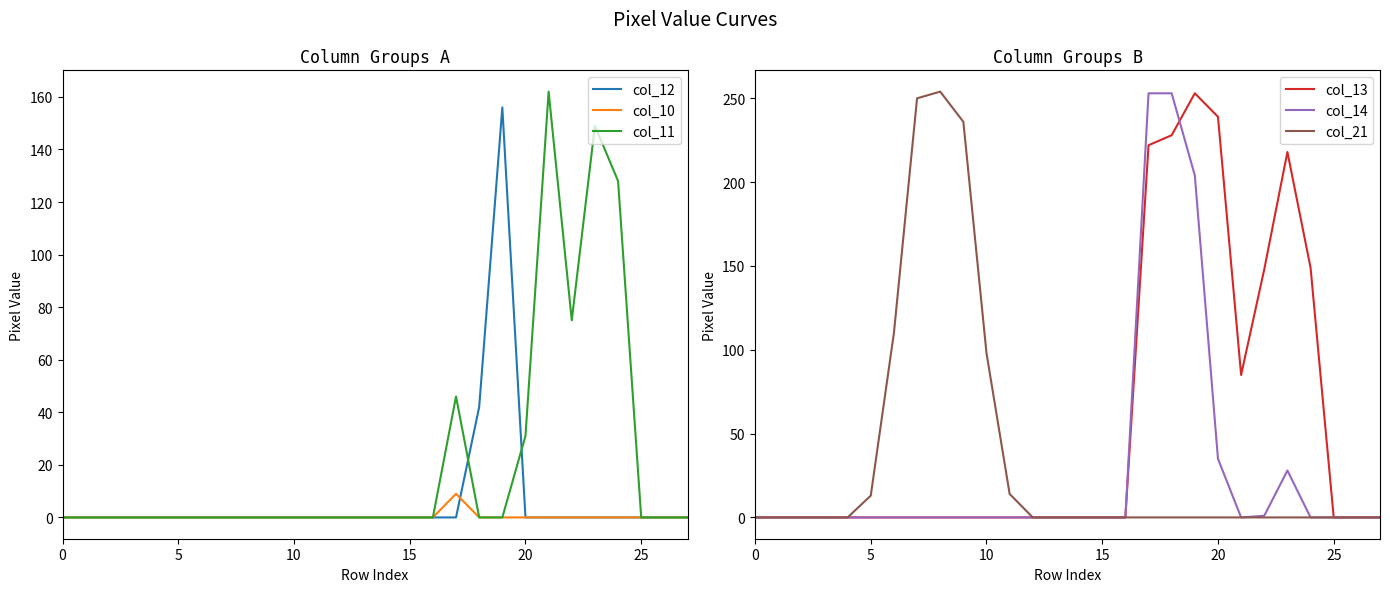

Reading left to right, what are all the values shown in this chart?

col_12: 0	0	0	0	0	0	0	0	0	0	0	0	0	0	0	0	0	0	42	156	0	0	0	0	0	0	0	0
col_10: 0	0	0	0	0	0	0	0	0	0	0	0	0	0	0	0	0	9	0	0	0	0	0	0	0	0	0	0
col_11: 0	0	0	0	0	0	0	0	0	0	0	0	0	0	0	0	0	46	0	0	31	162	75	149	128	0	0	0
col_13: 0	0	0	0	0	0	0	0	0	0	0	0	0	0	0	0	0	222	228	253	239	85	148	218	149	0	0	0
col_14: 0	0	0	0	0	0	0	0	0	0	0	0	0	0	0	0	0	253	253	204	35	0	1	28	0	0	0	0
col_21: 0	0	0	0	0	13	110	250	254	236	98	14	0	0	0	0	0	0	0	0	0	0	0	0	0	0	0	0